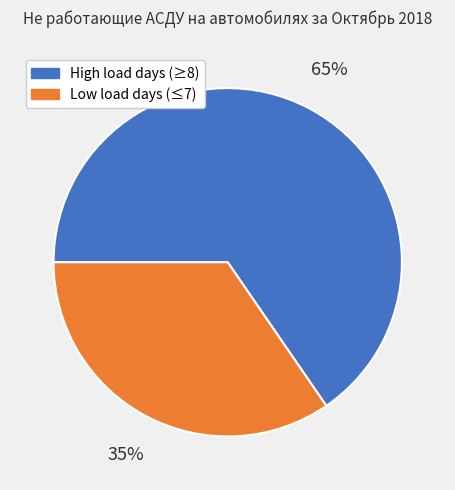

Is there a majority slice in this chart?

Yes